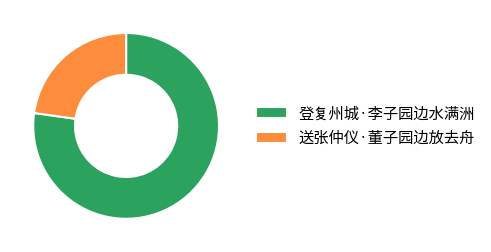

Which slice is the largest?

登复州城·李子园边水满洲